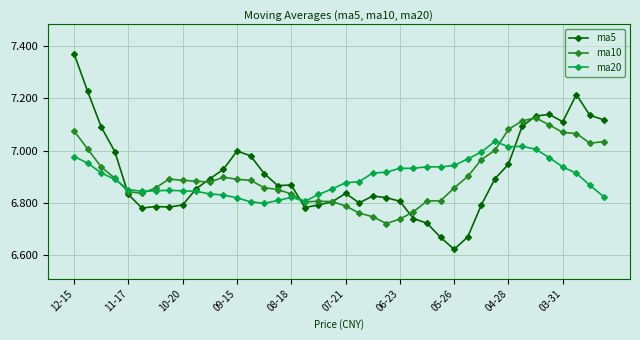

How many categories are shown in the chart?

40